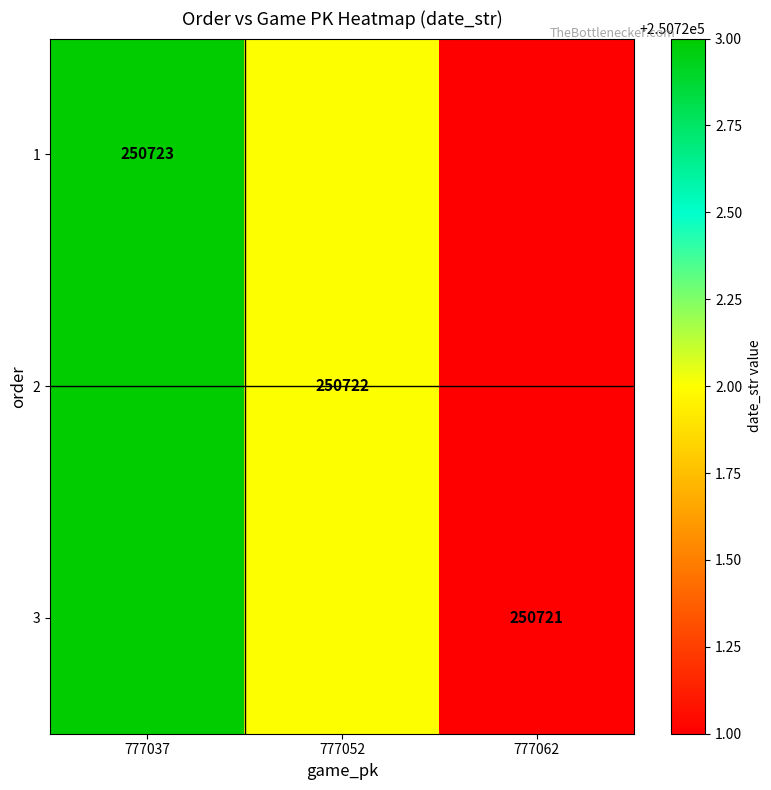

How many data points does each series have?

3